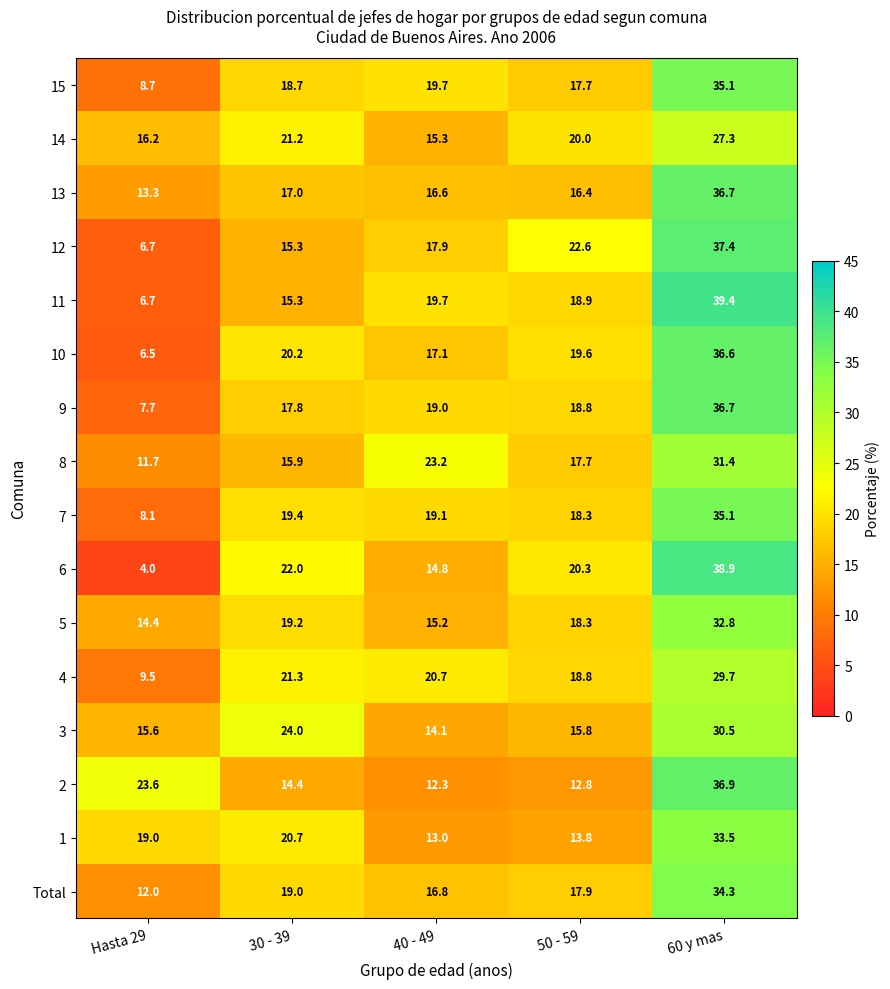

What is the maximum value shown in the chart?

39.4